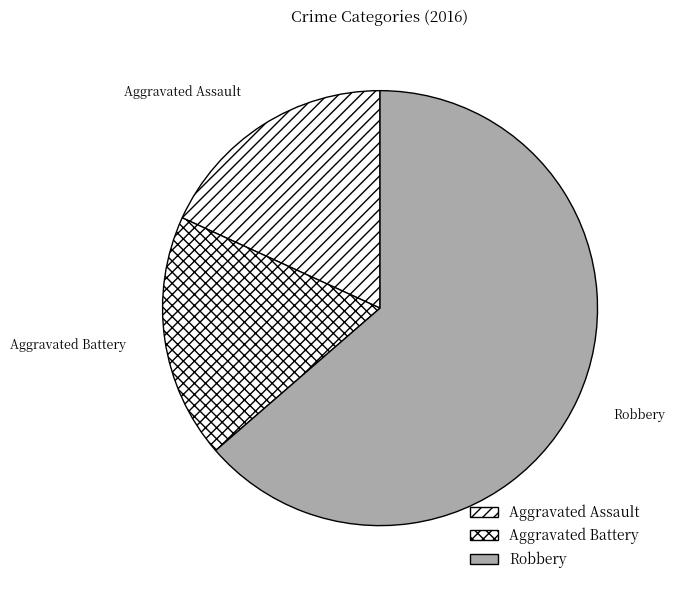

Which category has the biggest portion of the pie?

Robbery